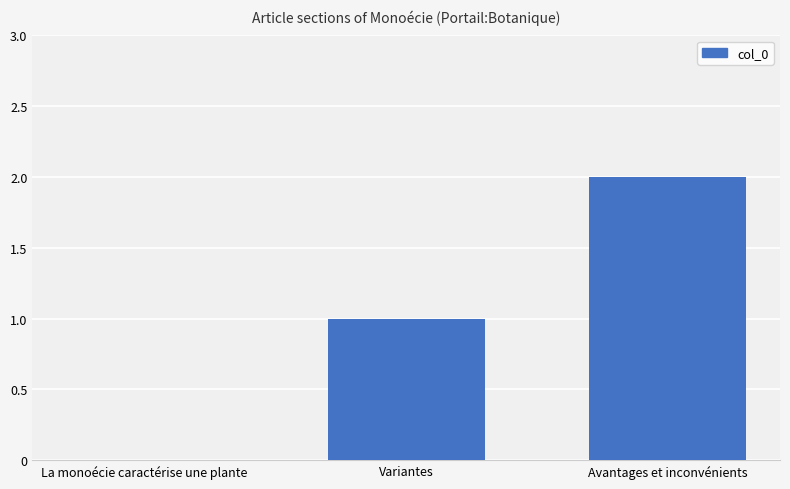

The chart shows a value of 2 at Variantes. True or false?

False